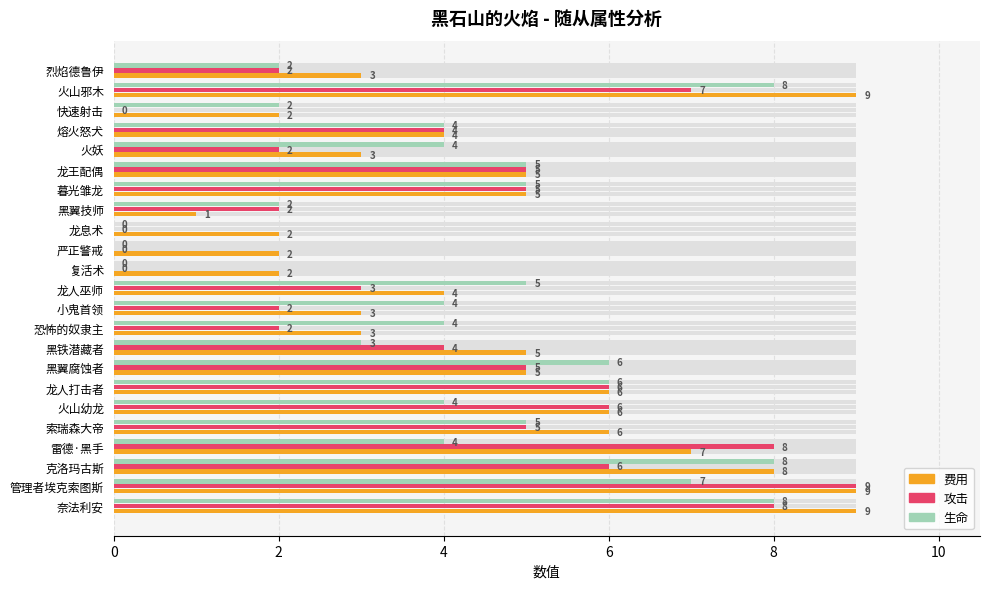

List the series in order of their overall mean, highest first.

费用, 生命, 攻击